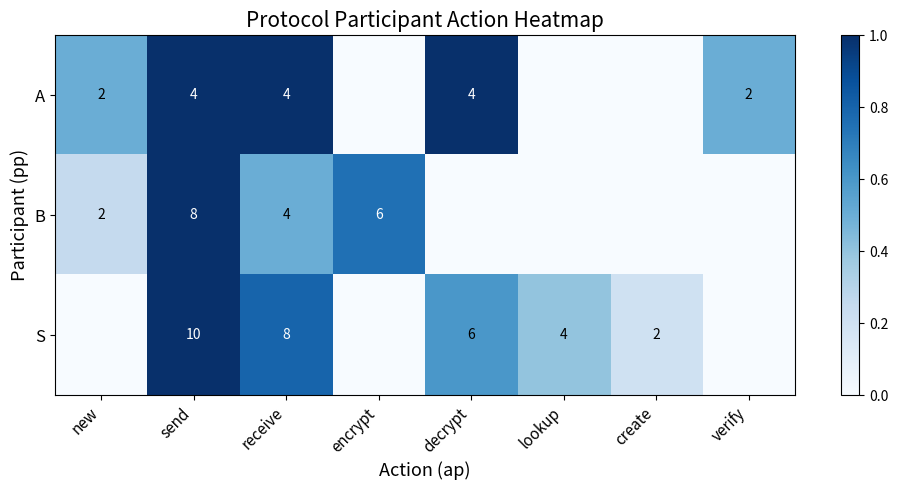

Is the value of B at receive greater than the value of S at send?

No